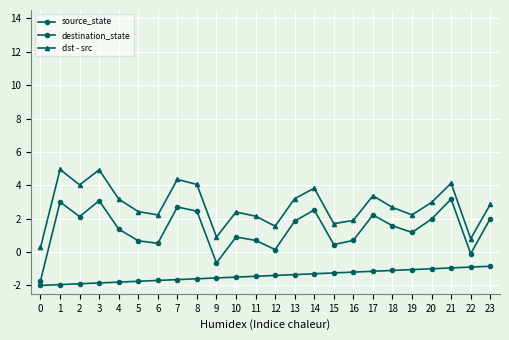

True or false: dst - src and source_state intersect in this chart.

False